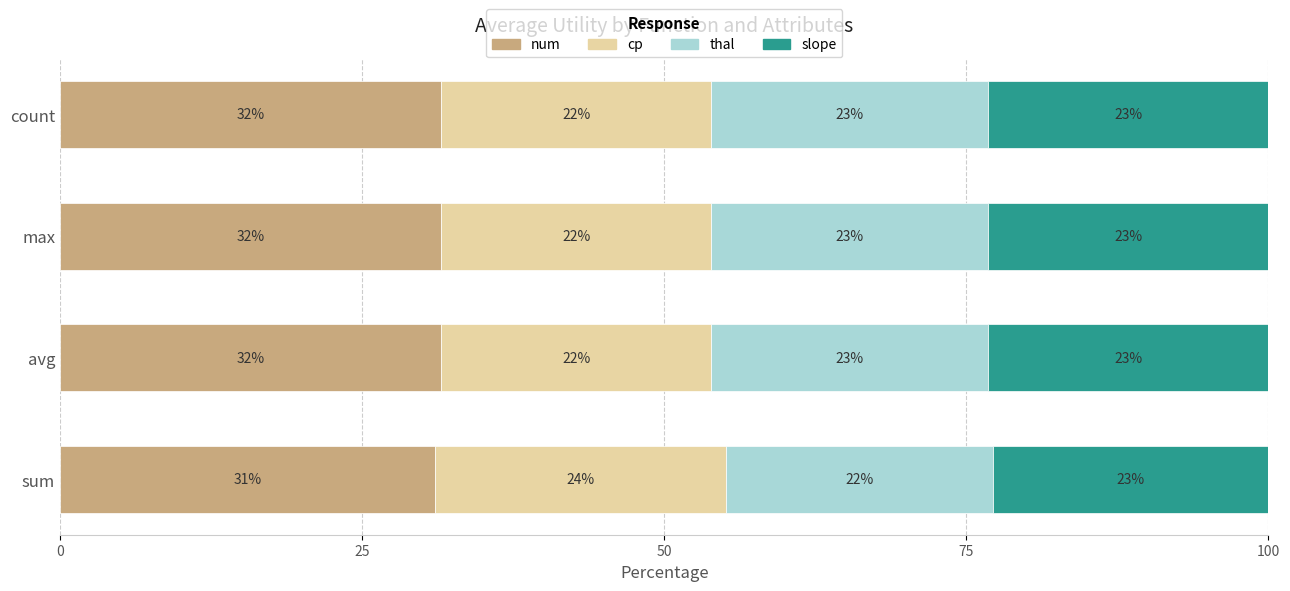

What is the total value across all series at max?

100.0